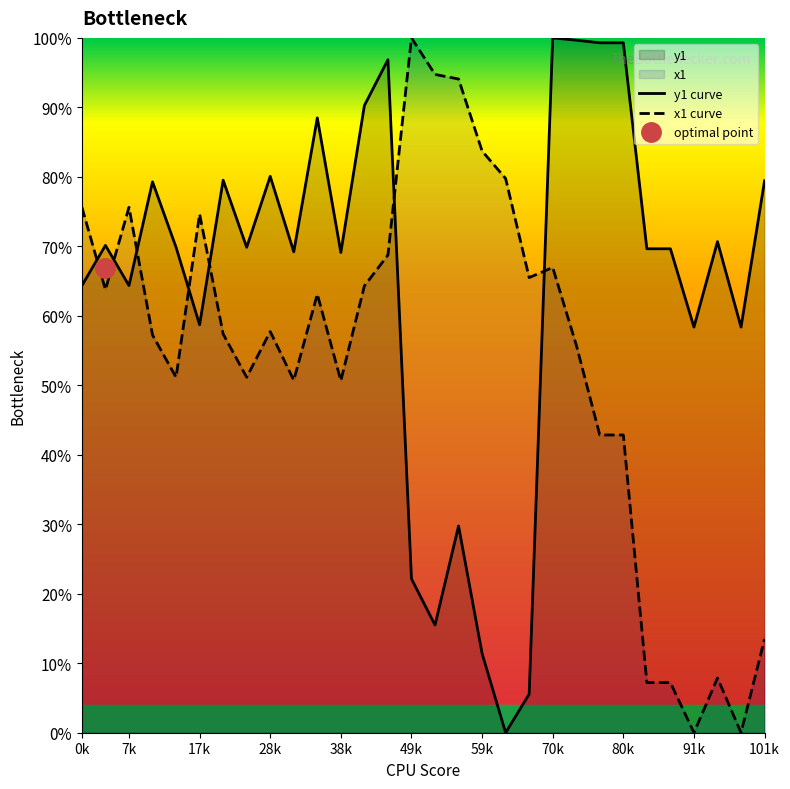

In x1 curve, how many points are lower than both neighbors (excluding endpoints)?

8